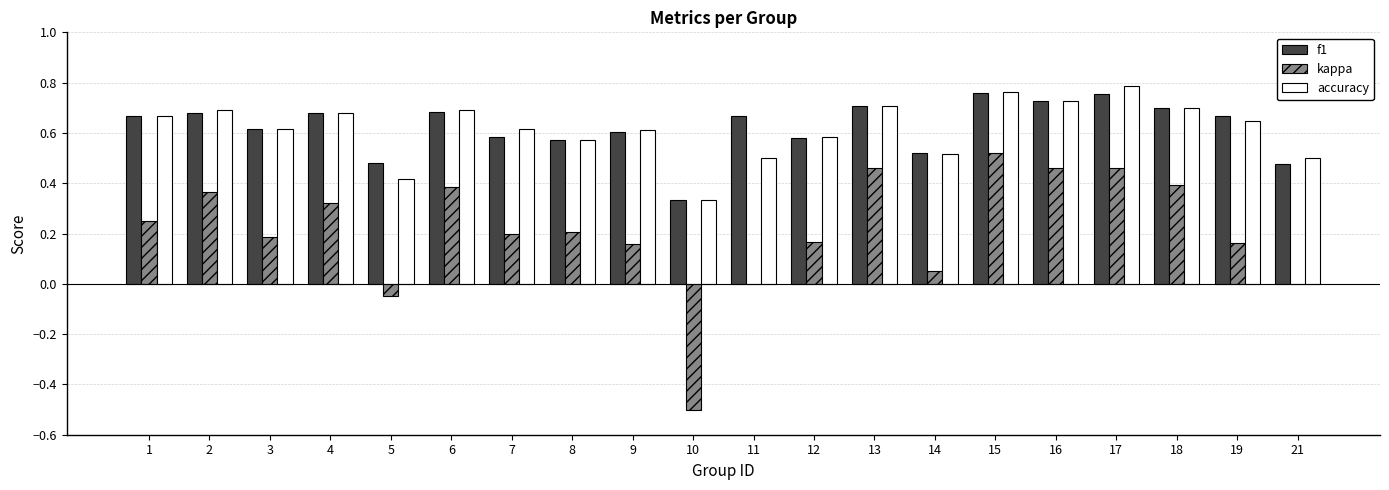

How many distinct data groups are displayed?

3